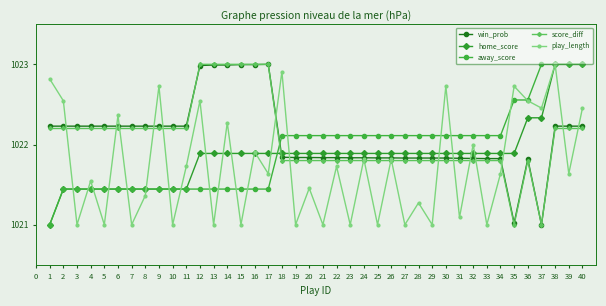

What is the spread (max minus min) of values at 20?

0.7